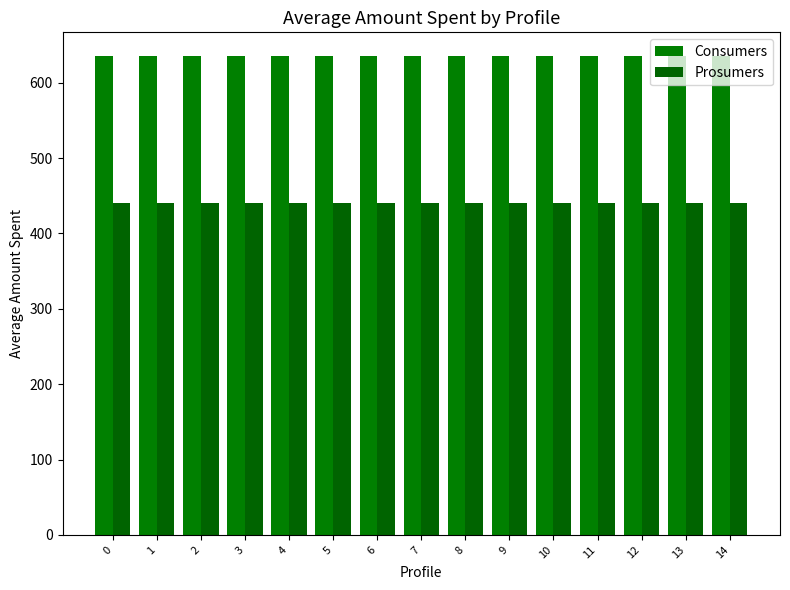

What is the smallest value displayed?

440